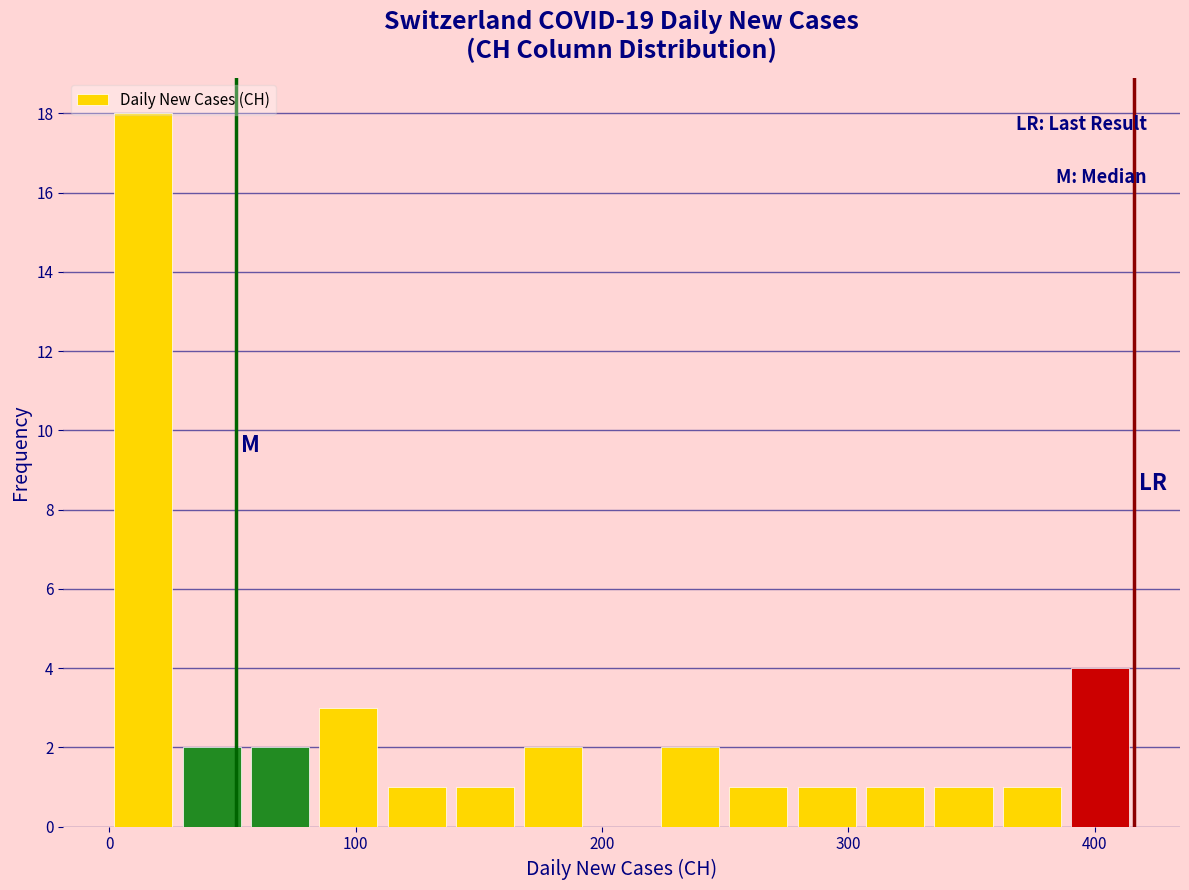

Around what value on the x-axis is the tallest bar? Give the approximate position of its centre, as read against the axis.

10